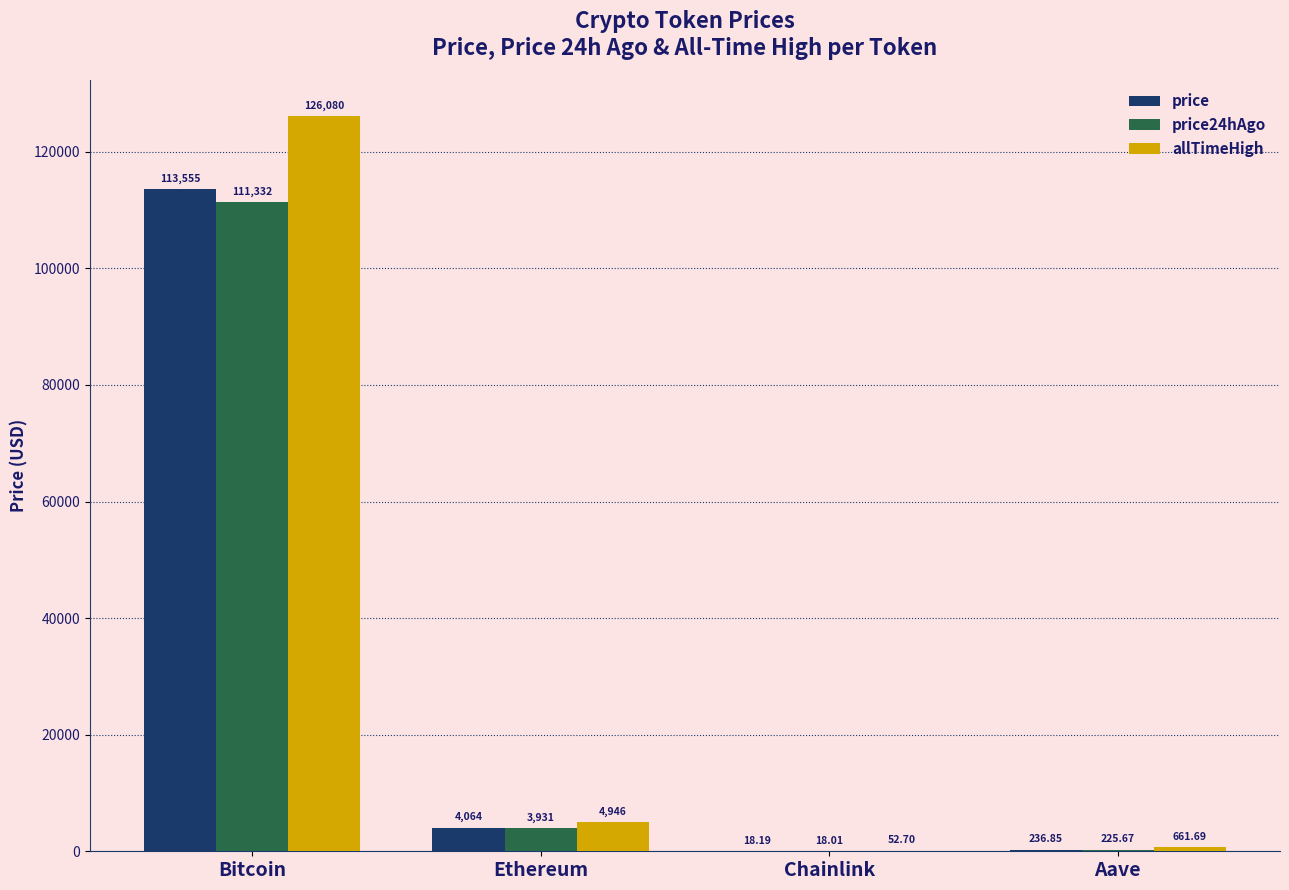

Which series changed the most between Ethereum and Chainlink?

allTimeHigh